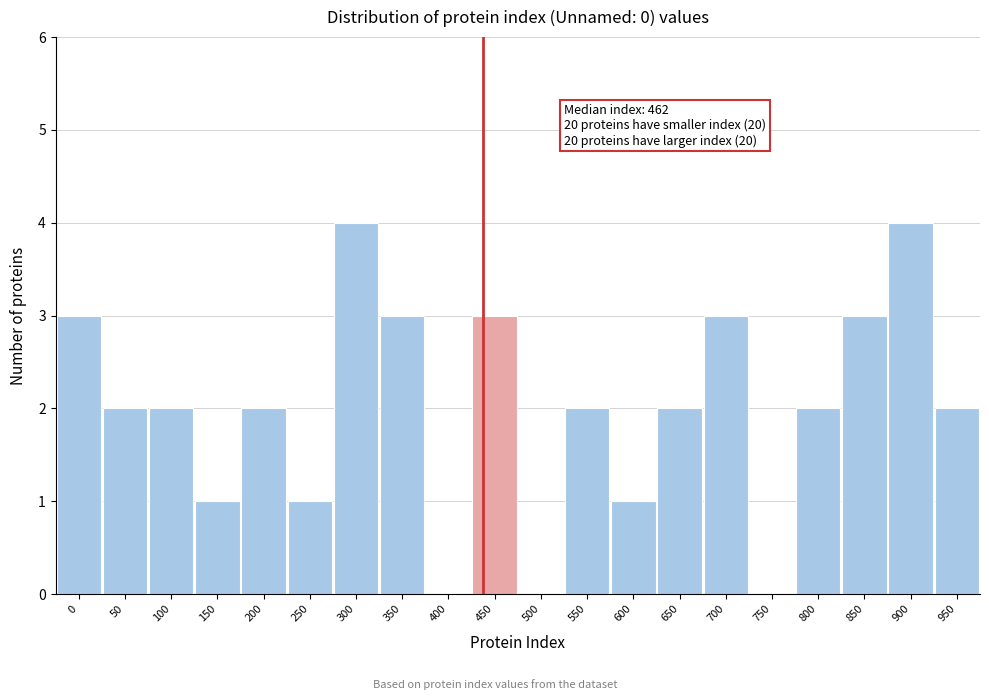

Reading right to left, transcribe all the data shown in this chart.

950=2	900=4	850=3	800=2	750=0	700=3	650=2	600=1	550=2	500=0	450=3	400=0	350=3	300=4	250=1	200=2	150=1	100=2	50=2	0=3